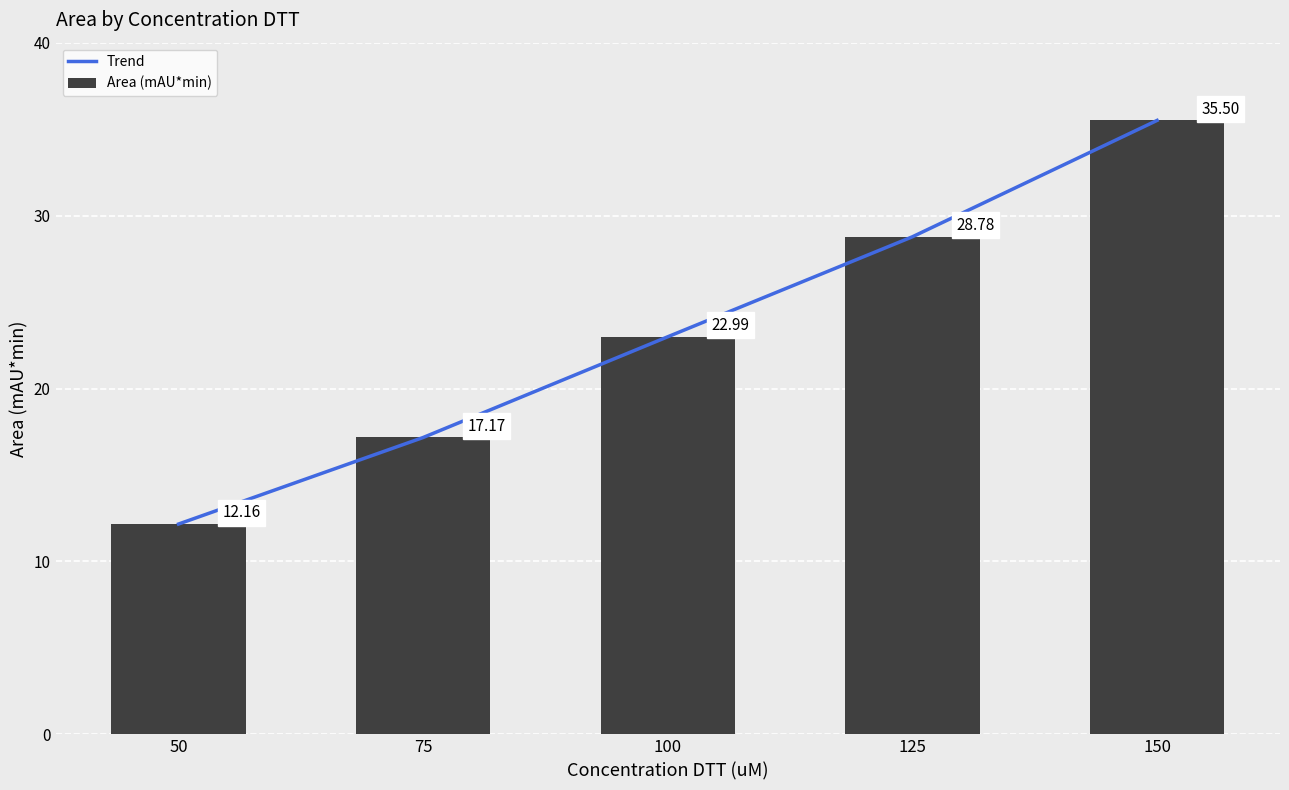

At which label does Area (mAU*min) first exceed 22?

100